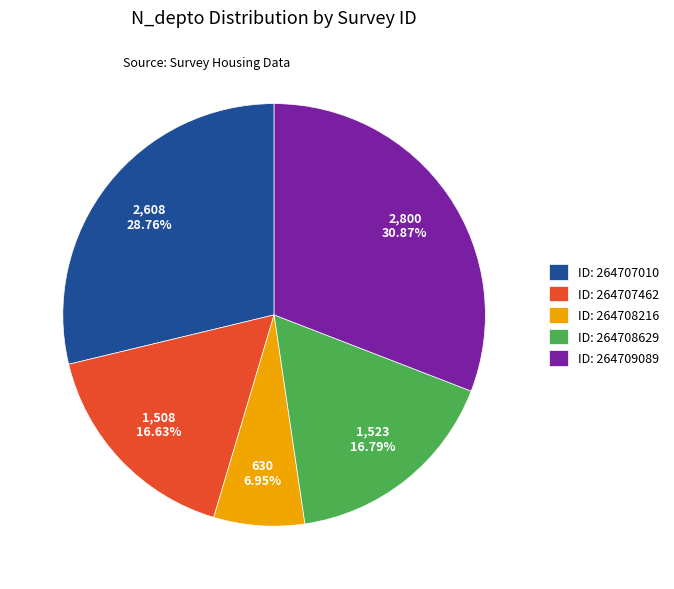

Between ID: 264708216 and ID: 264708629, which is larger?

ID: 264708629